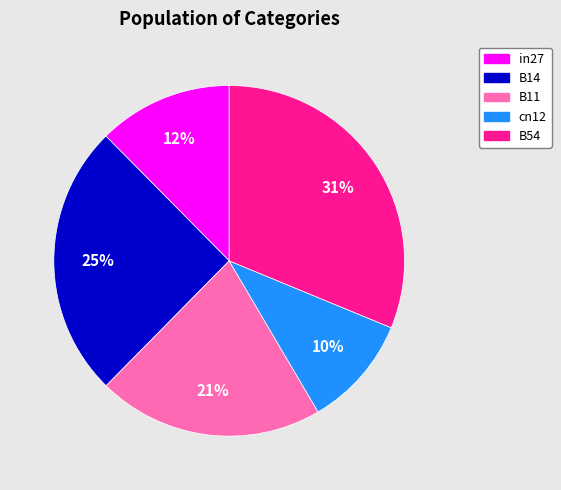

Rank the categories by value from highest to lowest.

B54, B14, B11, in27, cn12